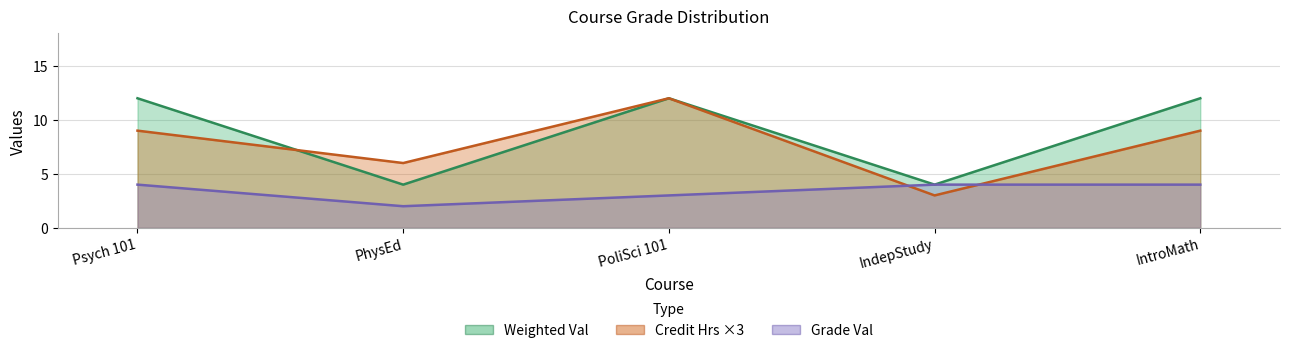

Rank the series by their maximum value, from lowest to highest.

Grade Val, Credit Hrs, Weighted Val